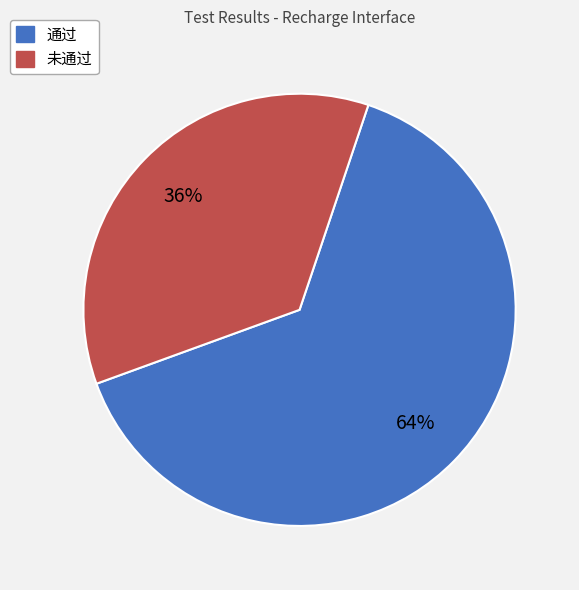

What percentage is the 未通过 slice, to the nearest percent?

36%